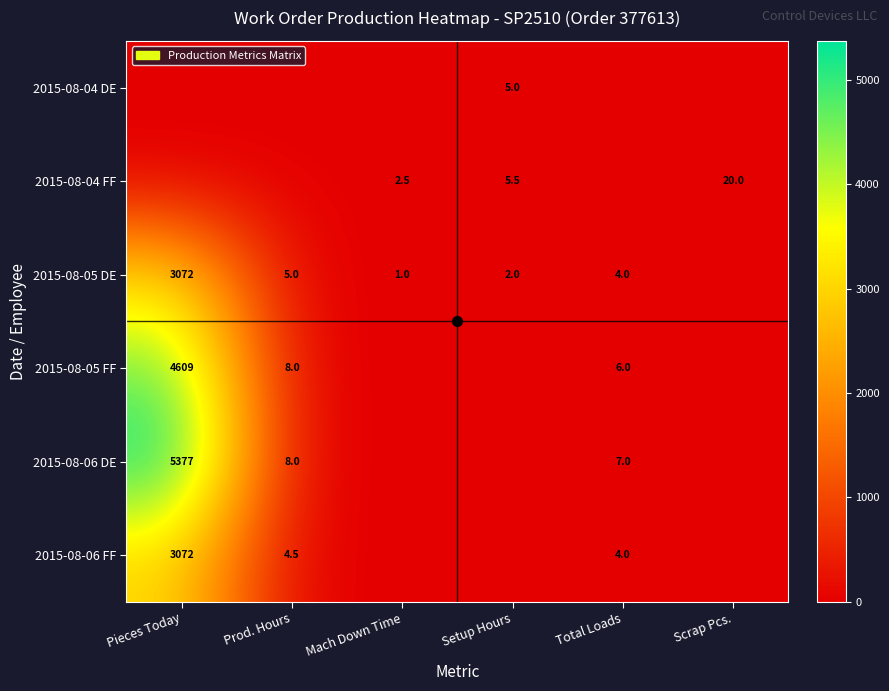

At how many categories does at least one series exceed 4709?

1